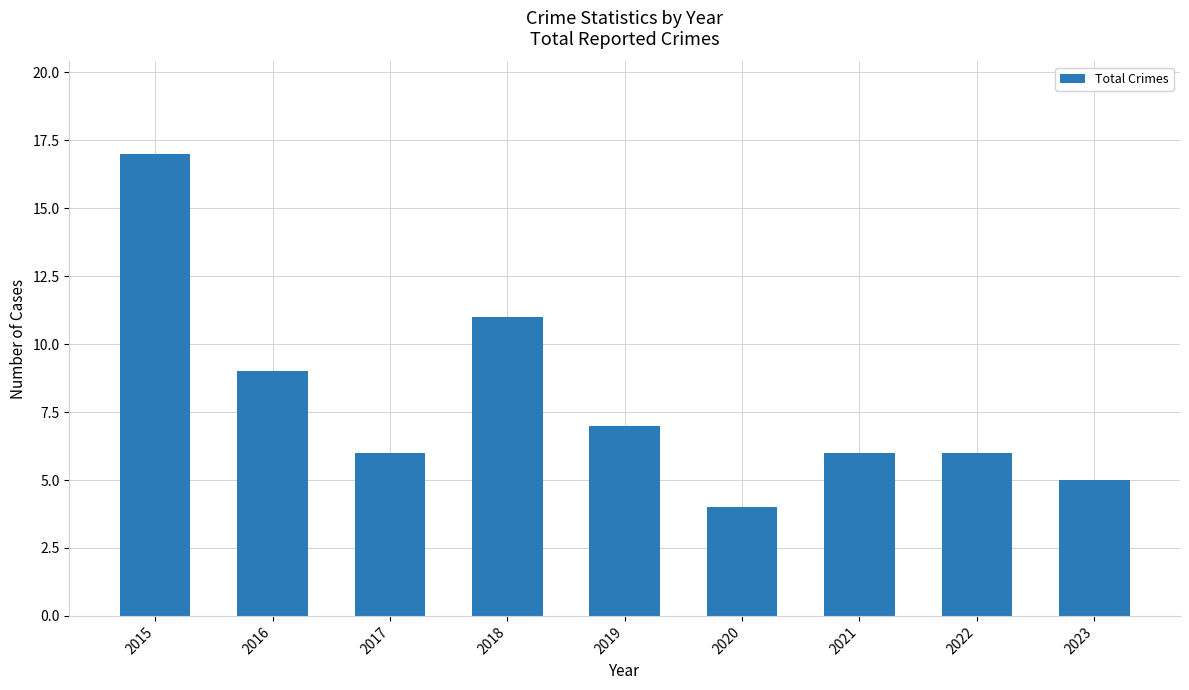

True or false: the data shows 7 at 2018.

False